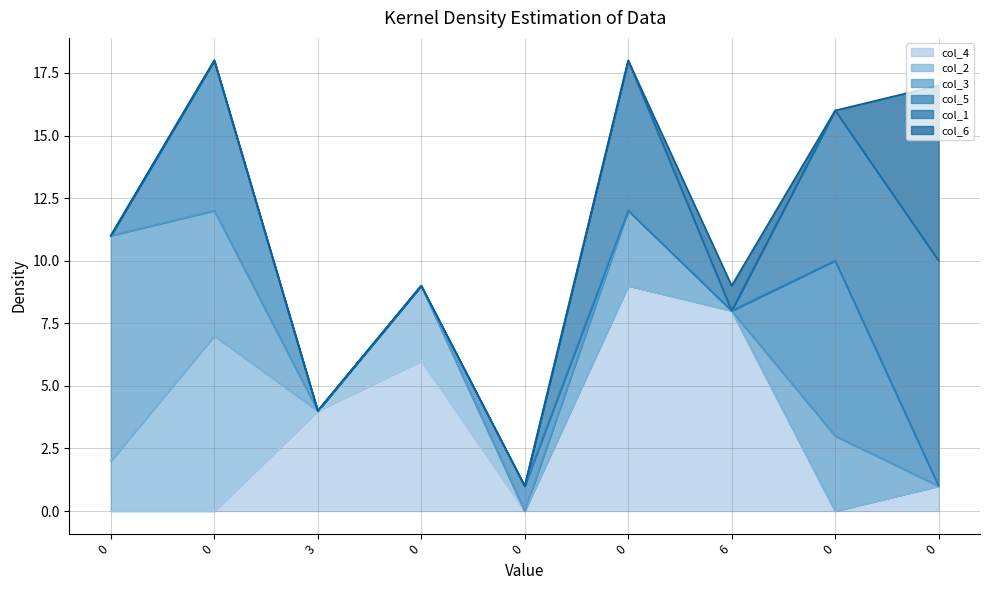

Reading left to right, transcribe all the data shown in this chart.

col_4: 0=0	0=0	3=4	0=6	0=0	0=9	6=8	0=0	0=1
col_2: 0=2	0=7	3=0	0=3	0=0	0=0	6=0	0=0	0=0
col_3: 0=9	0=5	3=0	0=0	0=0	0=3	6=0	0=3	0=0
col_5: 0=0	0=6	3=0	0=0	0=1	0=0	6=0	0=7	0=0
col_1: 0=0	0=0	3=0	0=0	0=0	0=6	6=0	0=6	0=9
col_6: 0=0	0=0	3=0	0=0	0=0	0=0	6=1	0=0	0=7